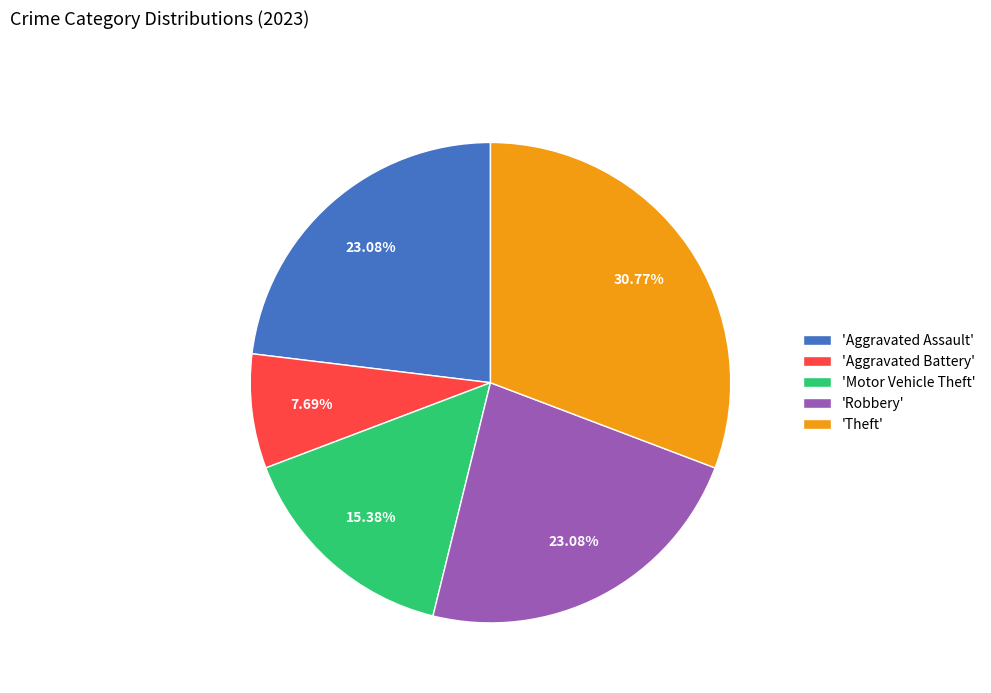

Does 'Robbery' represent more than half of the total?

No